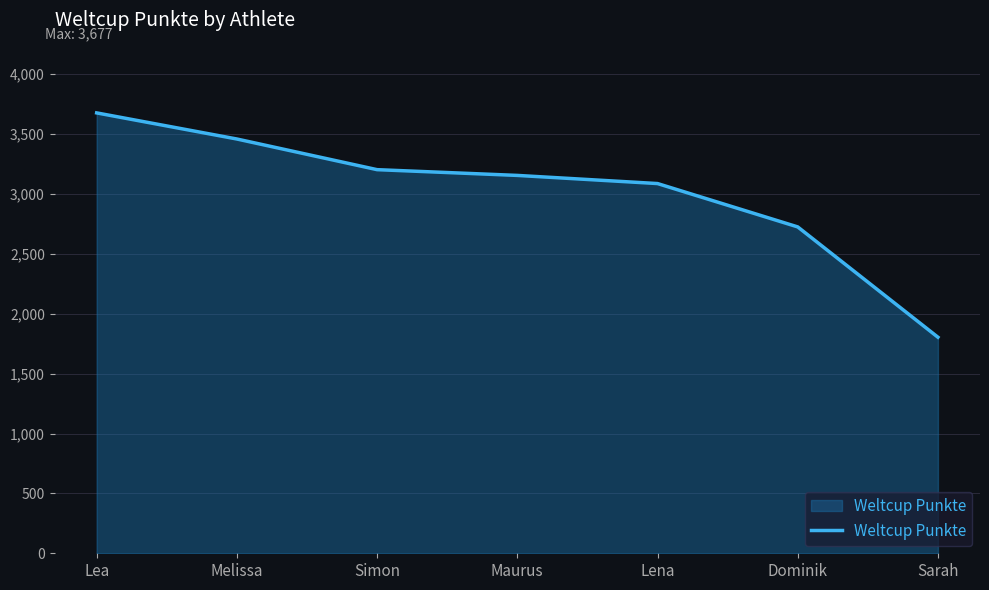

Is it true that the value at Simon is 3203?

True